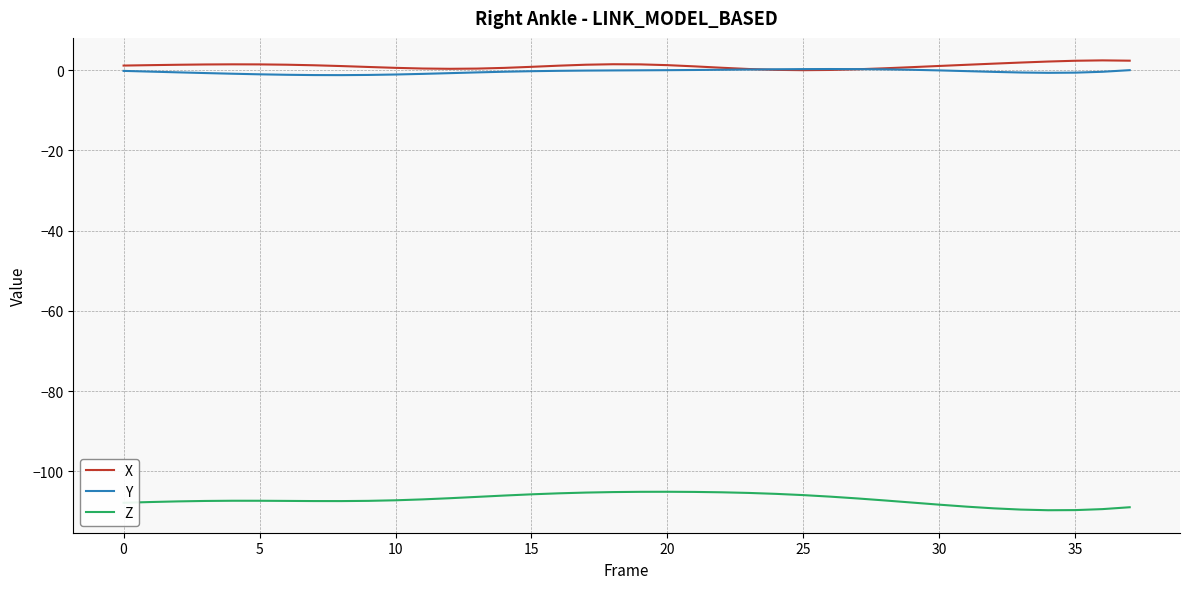

True or false: Z and X cross at least once.

False